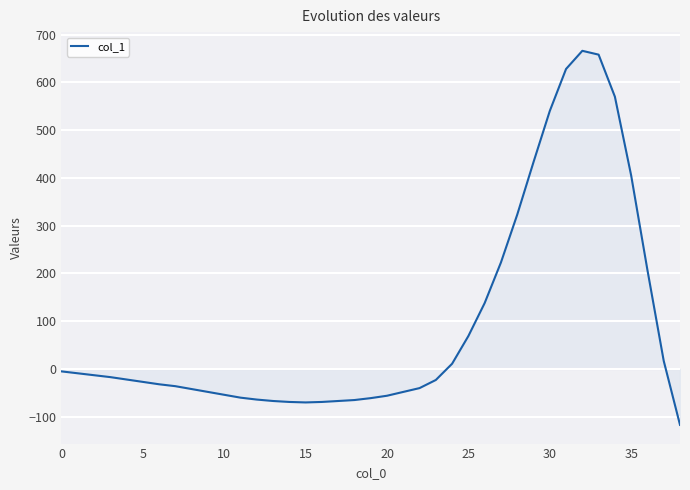

What is the maximum value shown in the chart?

666